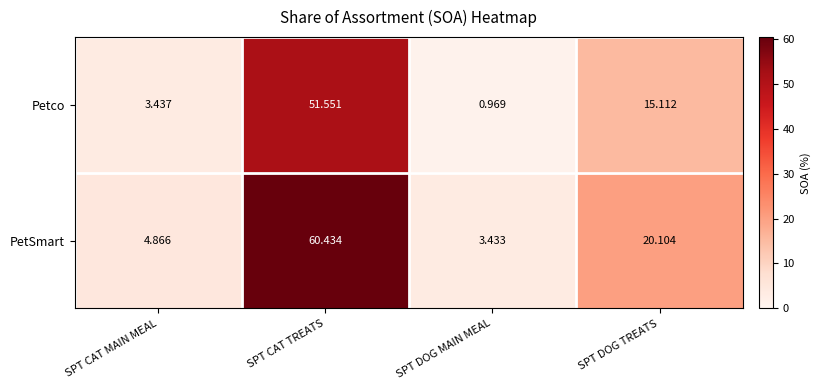

Which category has the lowest value across all series?

SPT DOG MAIN MEAL